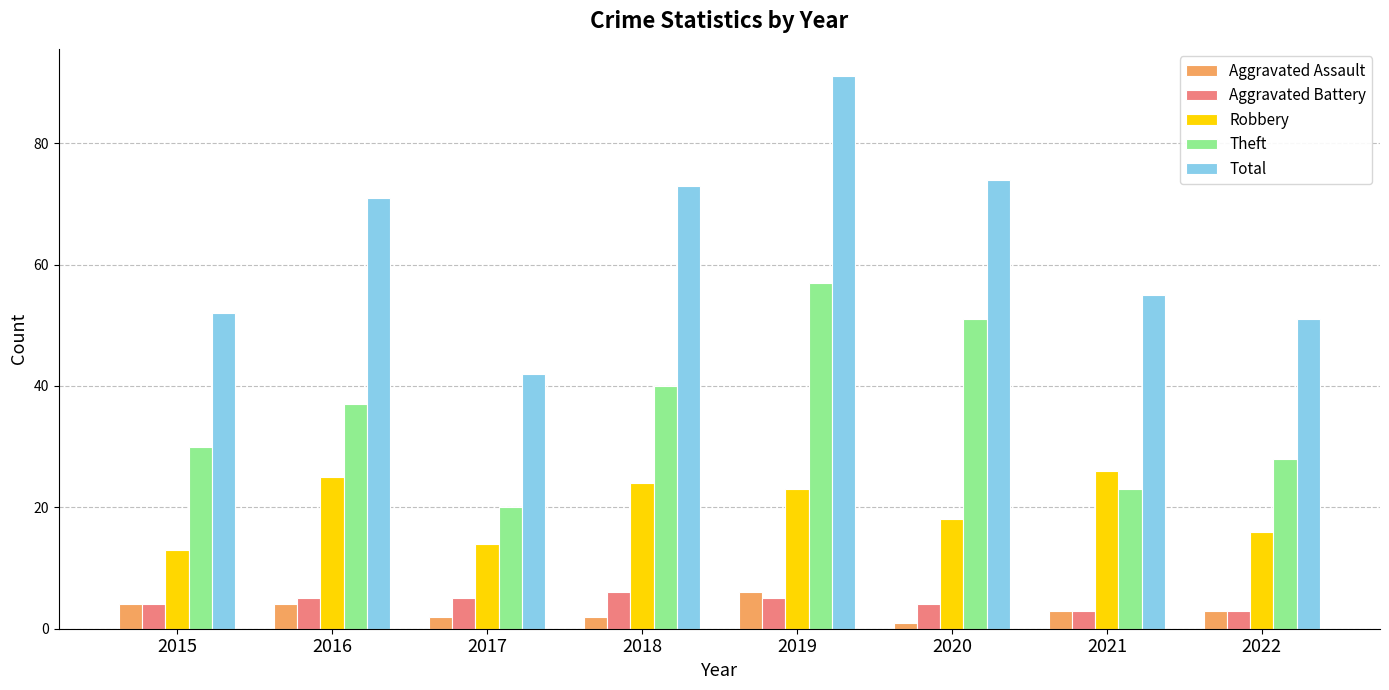

The Total series shows 120 at 2020. True or false?

False